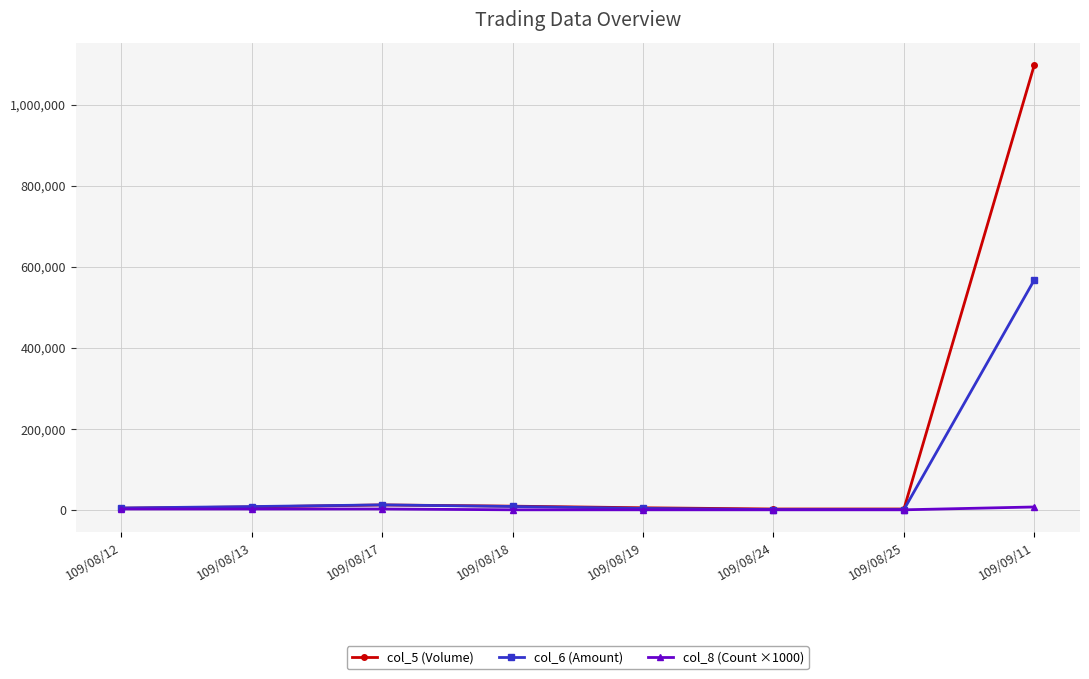

How many col_8 (Count ×1000) values are between 1000 and 3000?

7